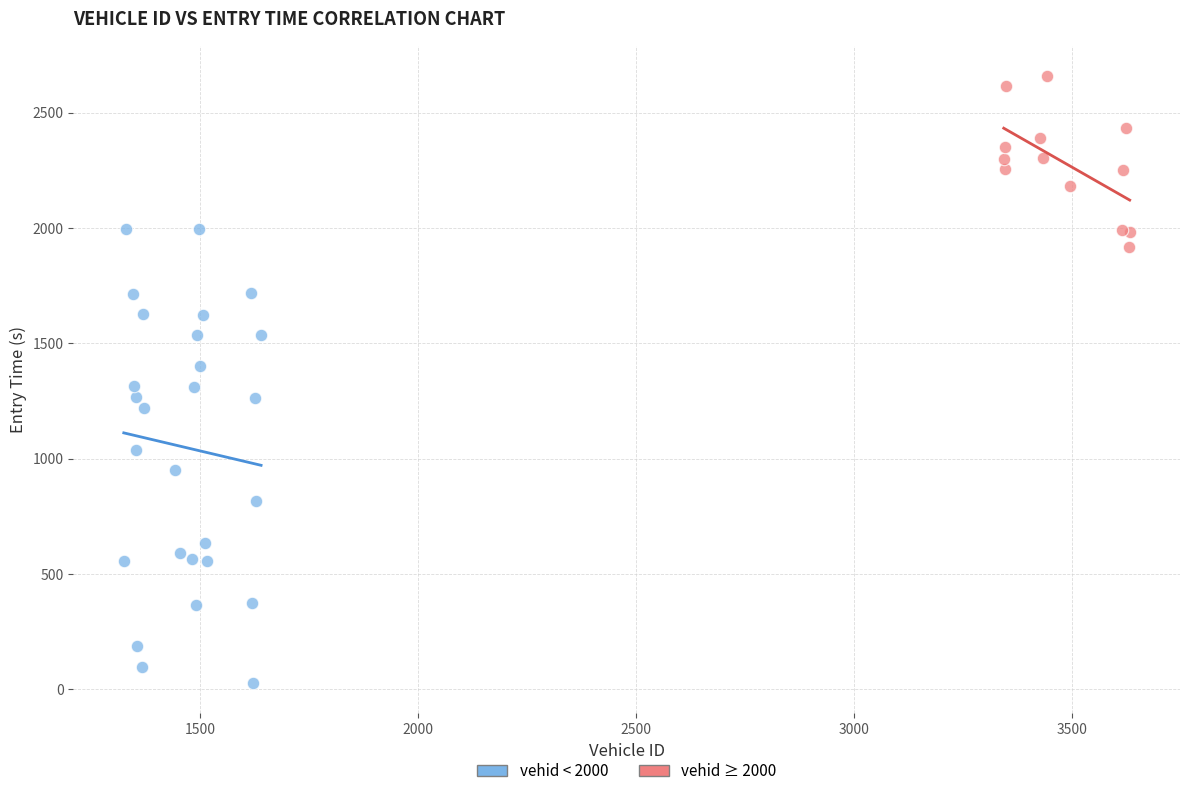

What are all the series names shown in the legend?

vehid < 2000, vehid ≥ 2000